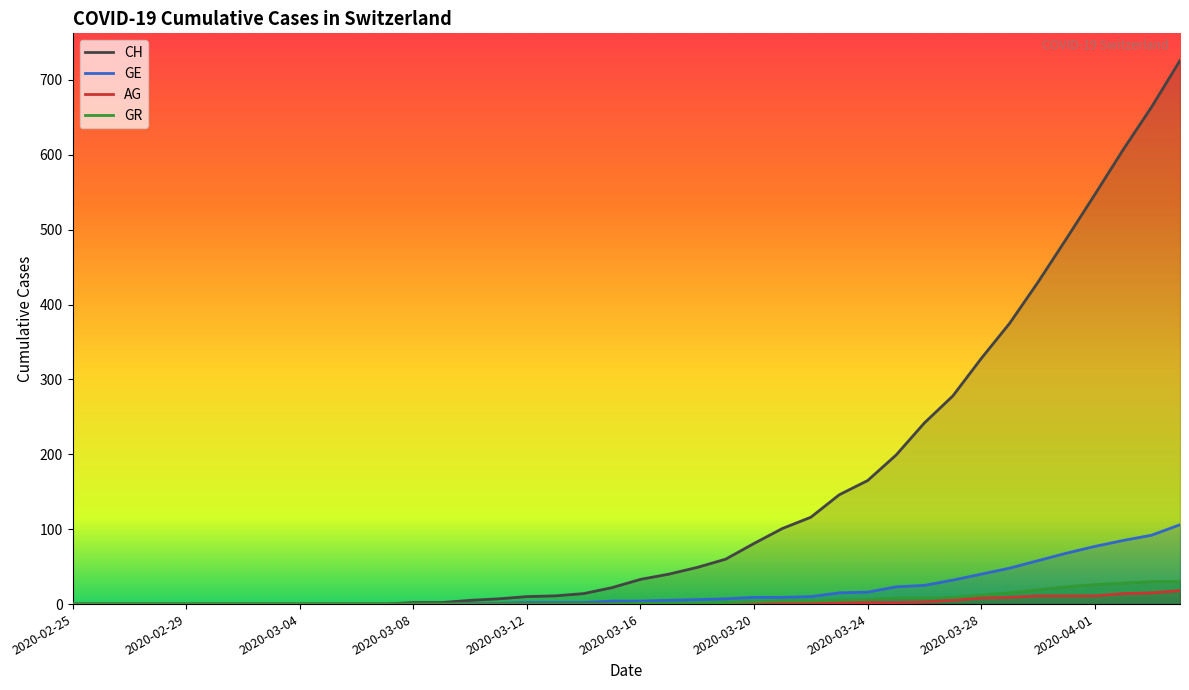

What position from the left is 2020-03-27?

32